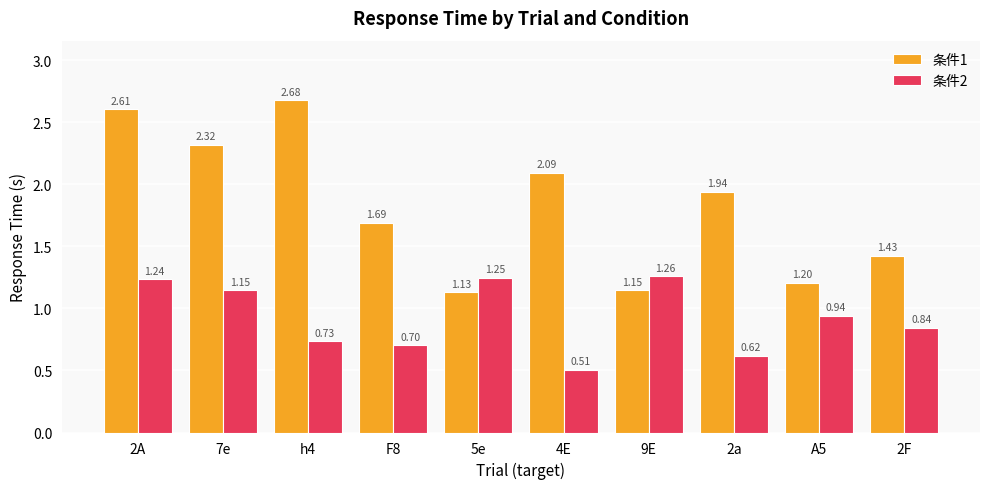

List the series in order of their overall mean, lowest first.

条件2, 条件1